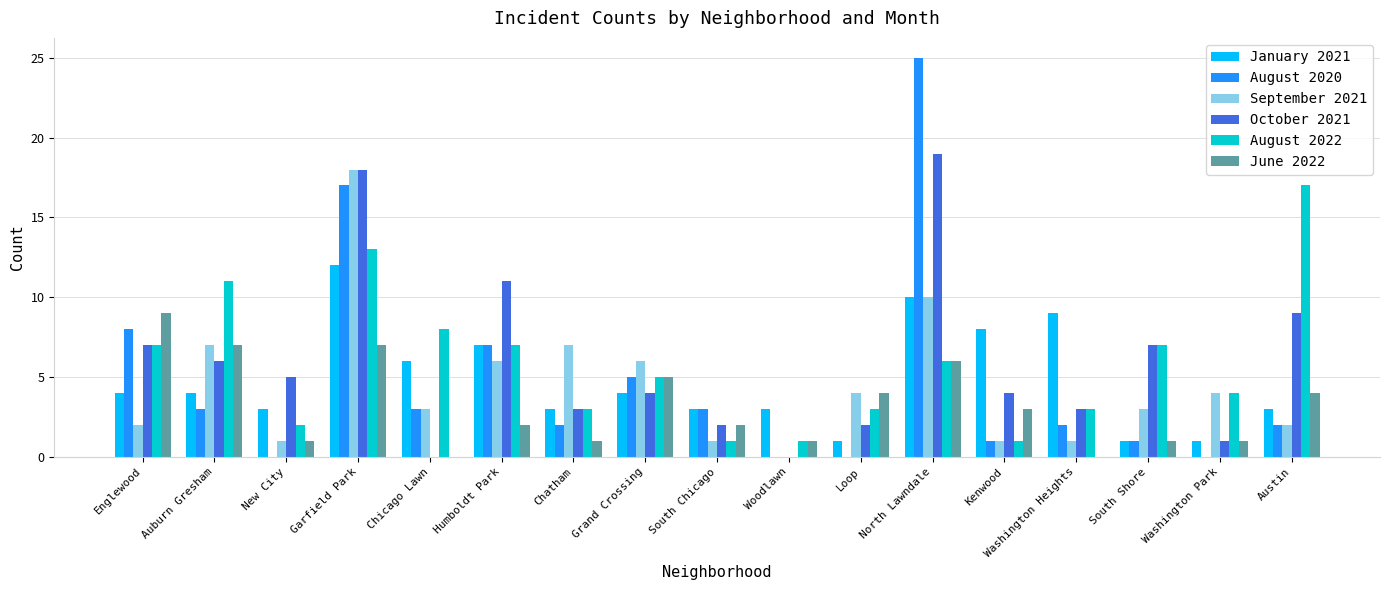

Reading right to left, what are all the values shown in this chart?

January 2021: 3	1	1	9	8	10	1	3	3	4	3	7	6	12	3	4	4
August 2020: 2	0	1	2	1	25	0	0	3	5	2	7	3	17	0	3	8
September 2021: 2	4	3	1	1	10	4	0	1	6	7	6	3	18	1	7	2
October 2021: 9	1	7	3	4	19	2	0	2	4	3	11	0	18	5	6	7
August 2022: 17	4	7	3	1	6	3	1	1	5	3	7	8	13	2	11	7
June 2022: 4	1	1	0	3	6	4	1	2	5	1	2	0	7	1	7	9